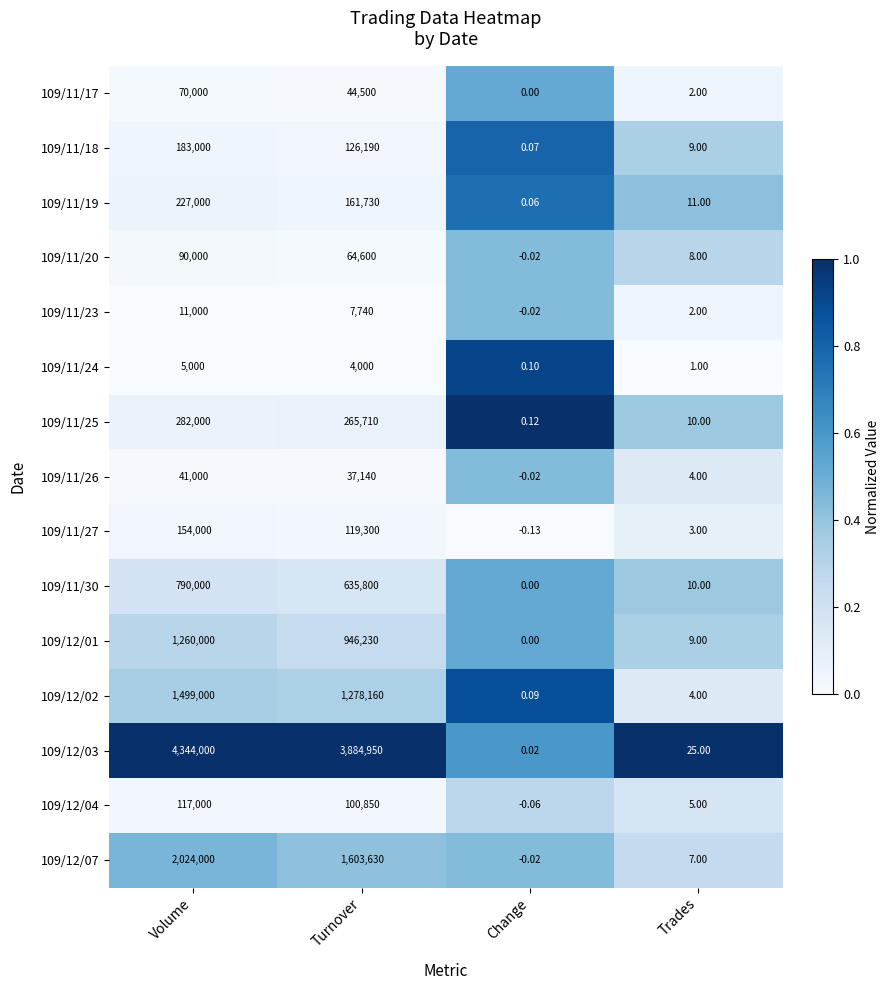

At which category does the chart reach its peak across all series?

Volume